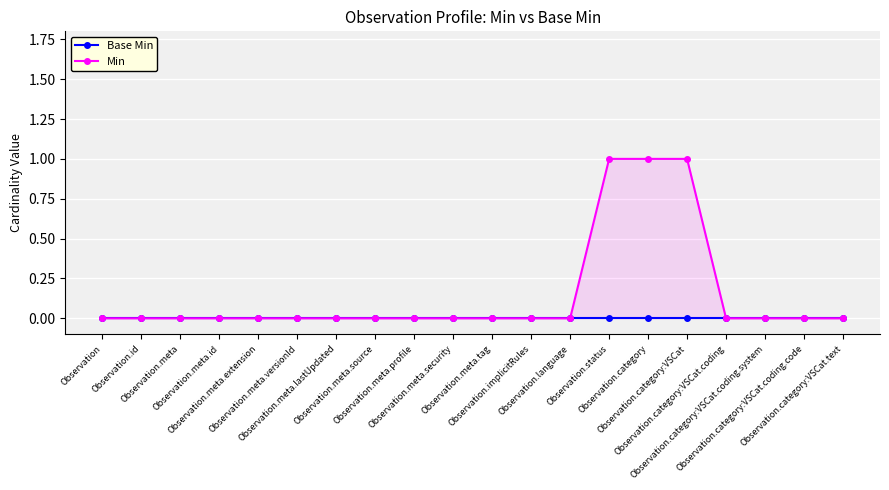

Which has a higher value, Observation.language or Observation.category:VSCat.coding?

Observation.language